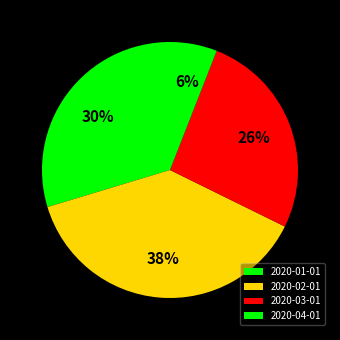

What percentage is NOT represented by 2020-02-01?

62.0%